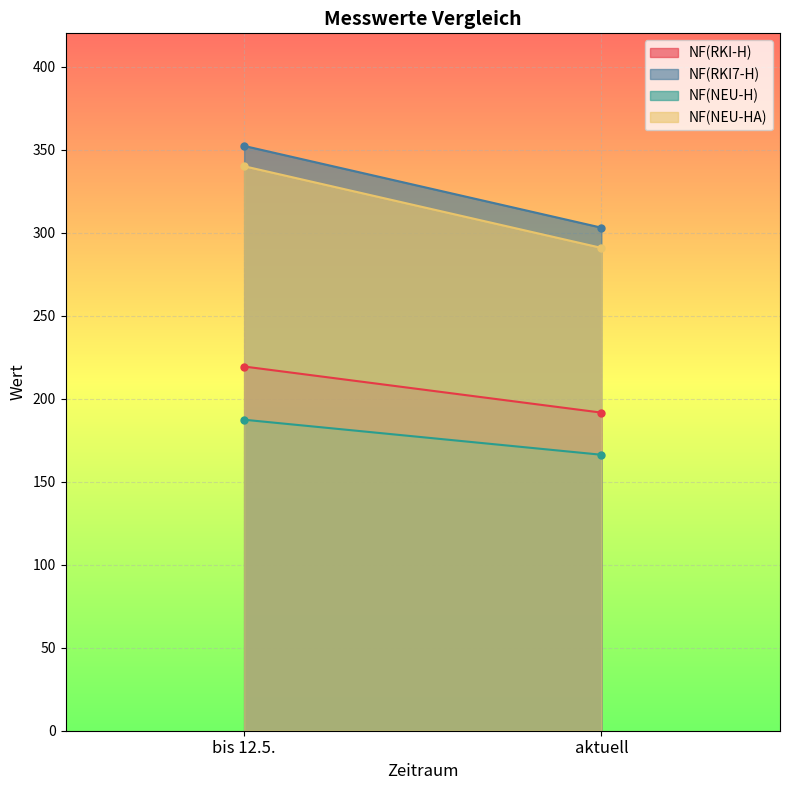

At how many categories does at least one series exceed 193?

2